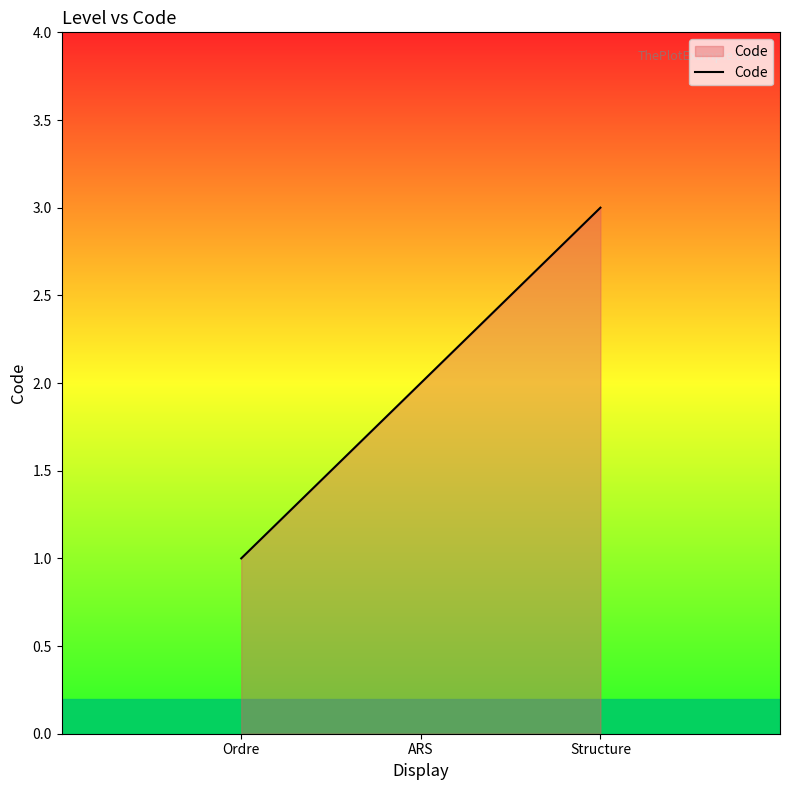

Reading left to right, what are all the values shown in this chart?

Ordre=1	ARS=2	Structure=3